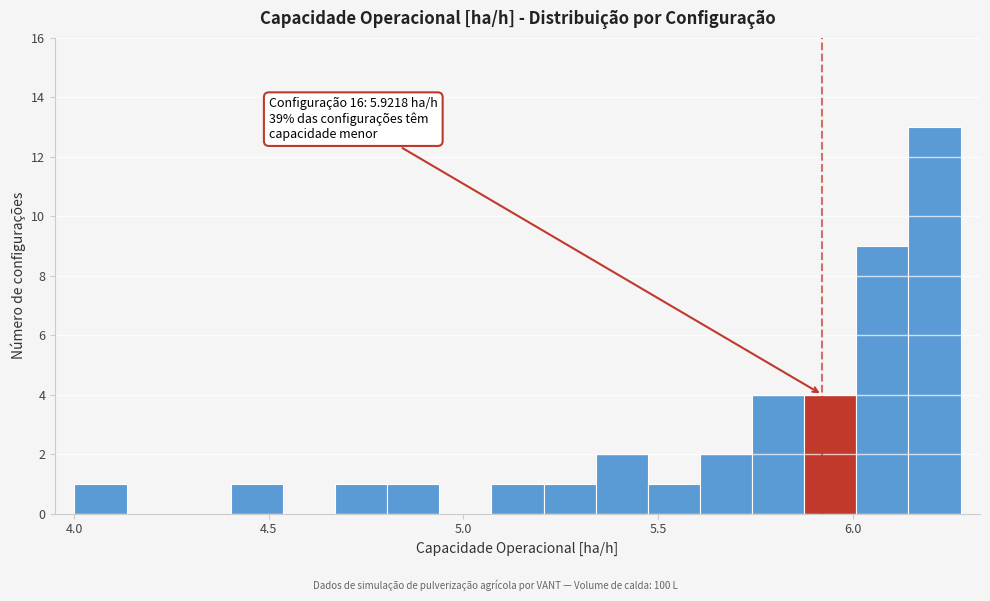

Around what value on the x-axis is the tallest bar? Give the approximate position of its centre, as read against the axis.

6.20